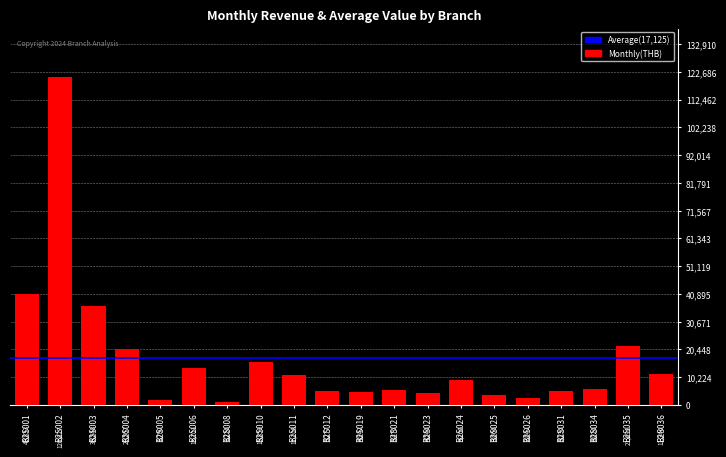

How many values are below 9260?

10